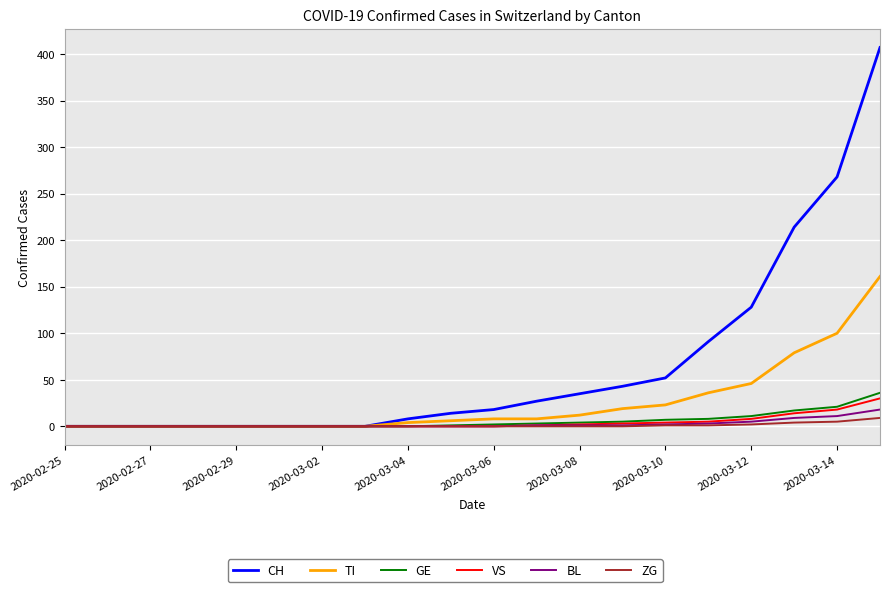

Which series has the largest total across all categories?

CH